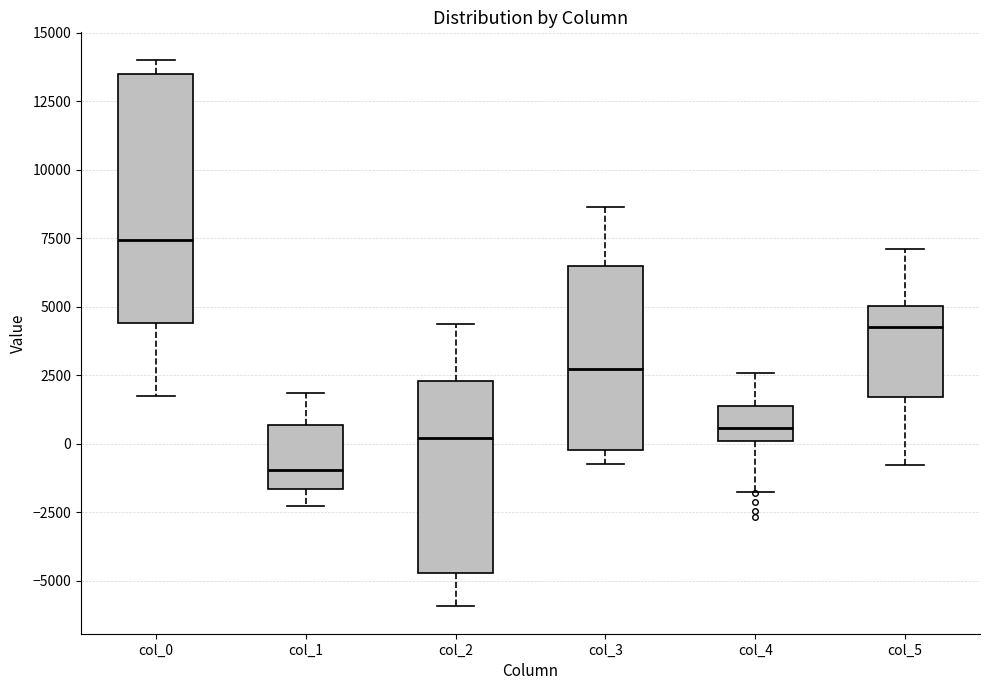

Where is the upper edge of the box for col_0 on the y-axis? The values are not printed on the chart, so give them approximately, as read against the axis.

13500